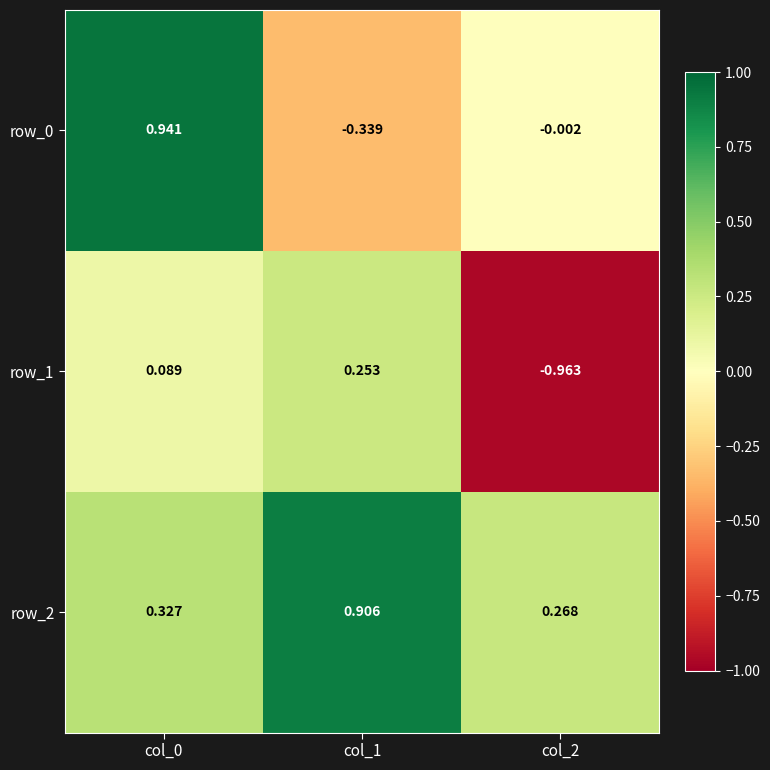

List the series in order of their peak value, highest first.

row_0, row_2, row_1